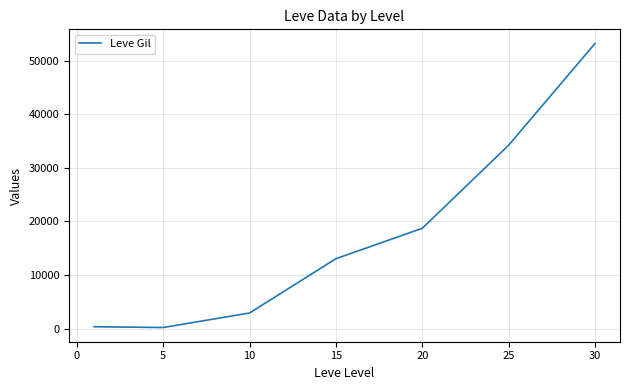

What is the maximum value shown in the chart?

53202.5